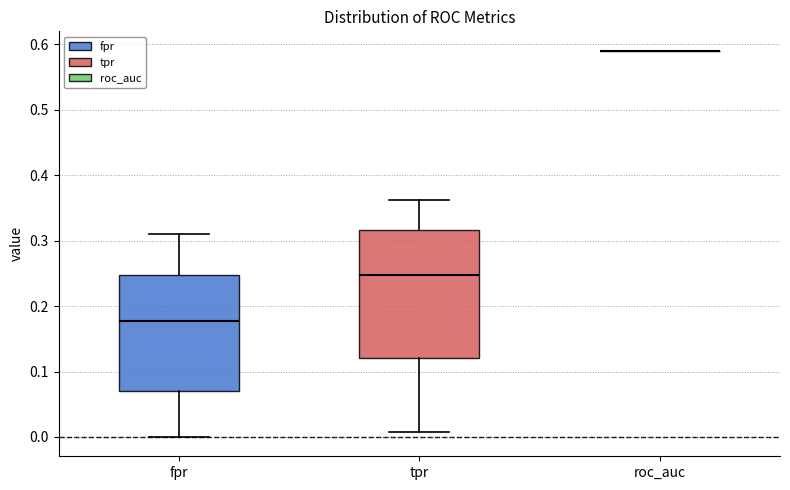

Reading left to right, read every box against the y-axis: the position of its median line, the range the box covers, and the ends of its whiskers. The values are not printed on the chart, so give them approximately, as read against the axis.

fpr: median 0.18, box 0.07 to 0.25, whiskers 0.00 to 0.31
tpr: median 0.25, box 0.12 to 0.32, whiskers 0.01 to 0.36
roc_auc: box collapsed to a line at 0.59, whiskers 0.59 to 0.59